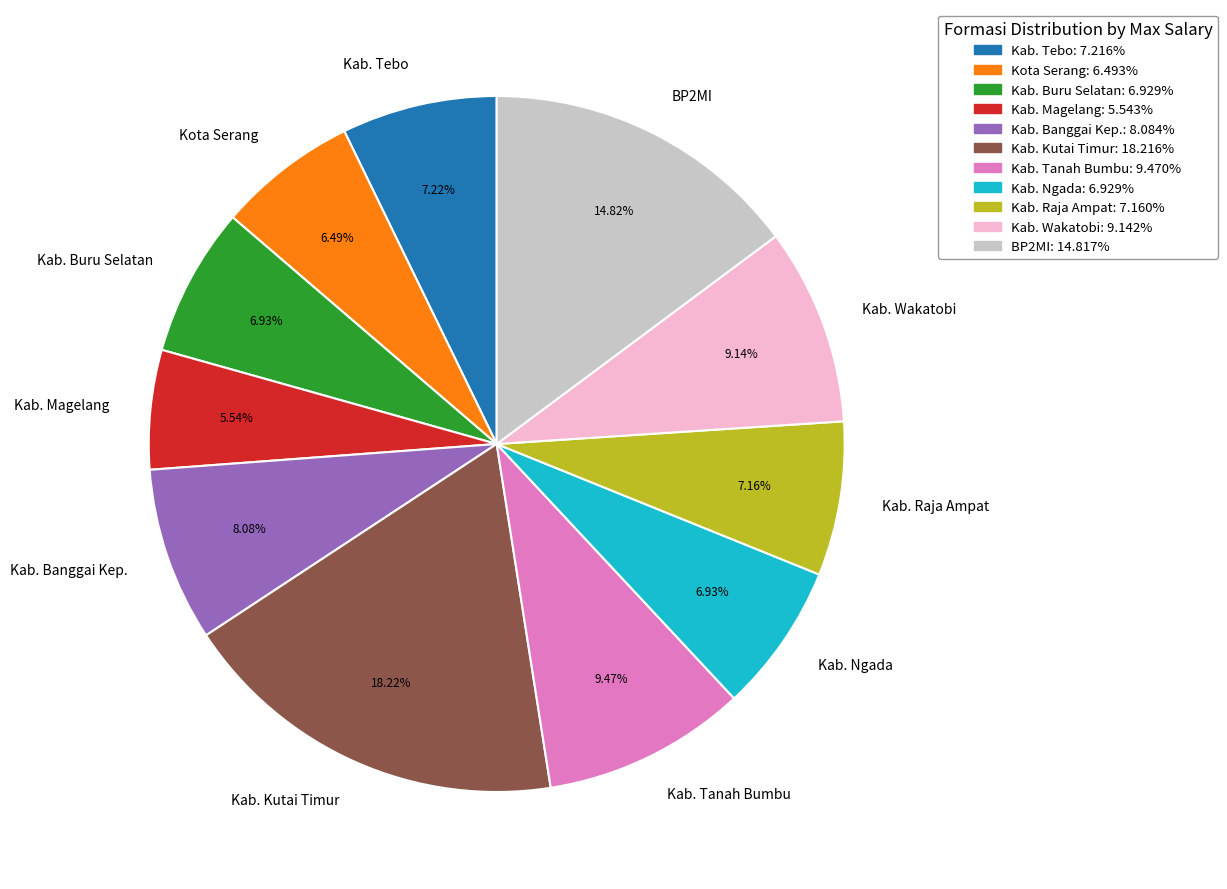

Does any single category account for the majority?

No